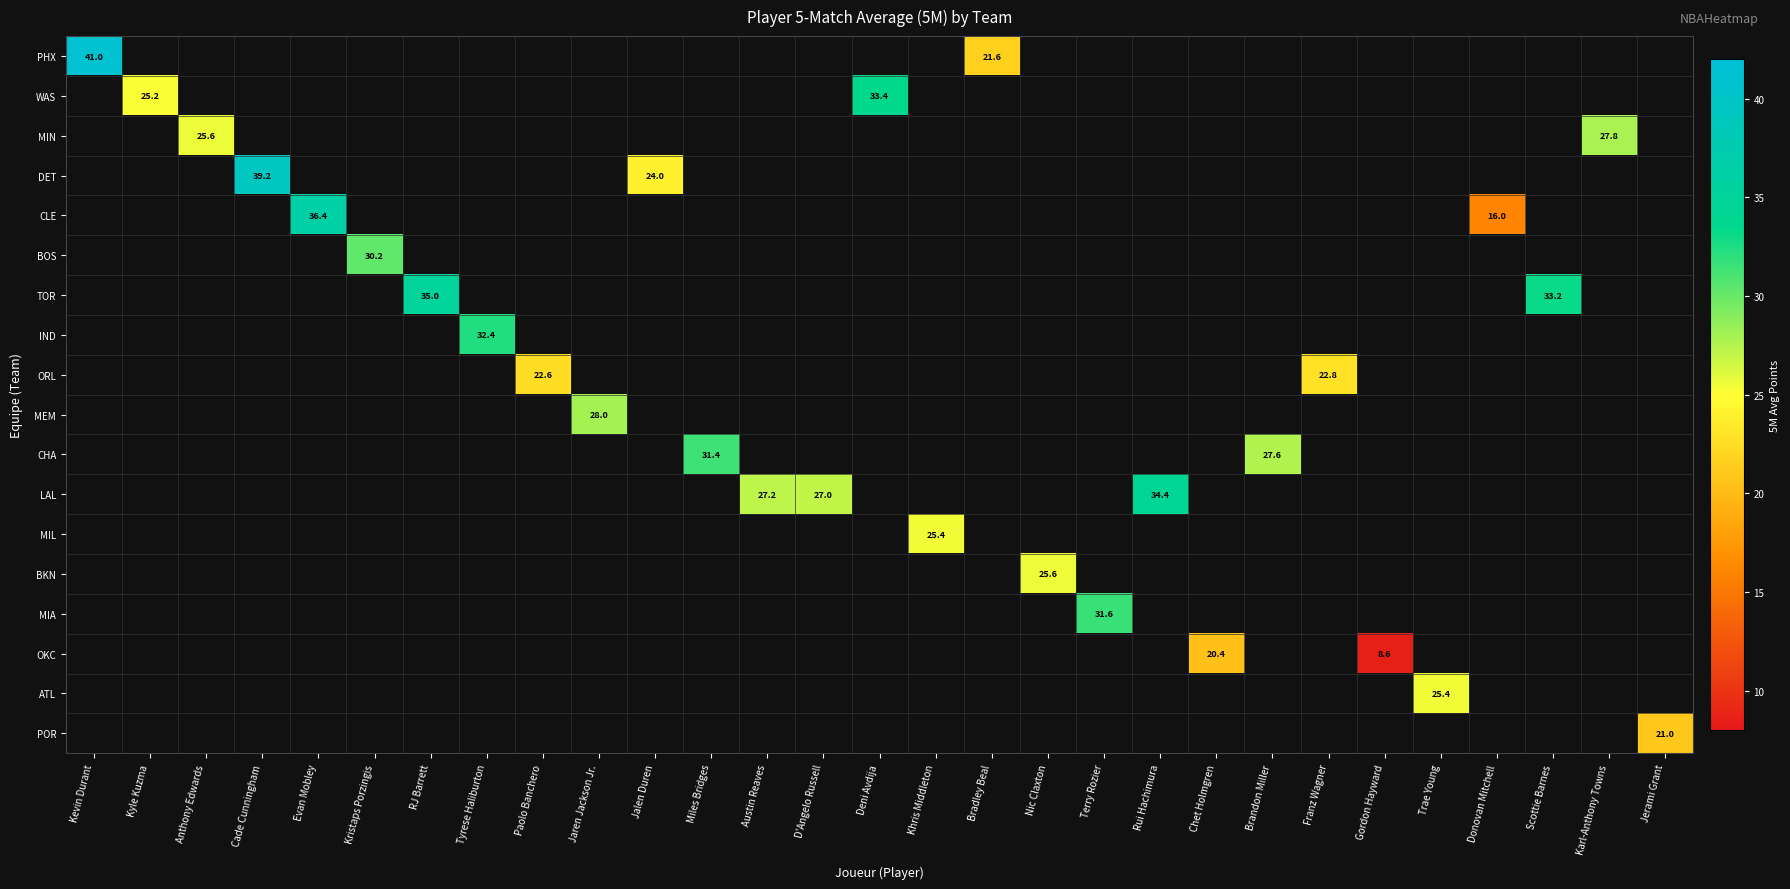

The DET series shows 24.5 at Cade Cunningham. True or false?

False